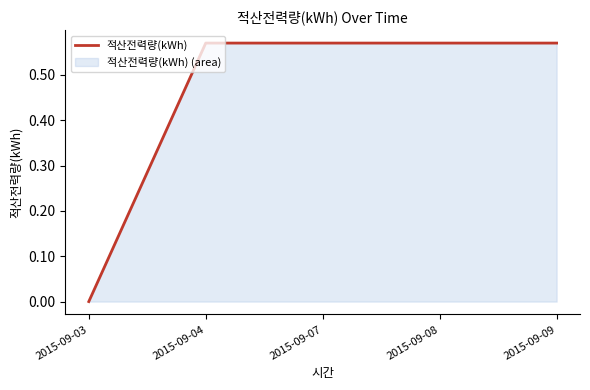

Reading right to left, transcribe all the data shown in this chart.

0.6	0.6	0.6	0.6	0.0